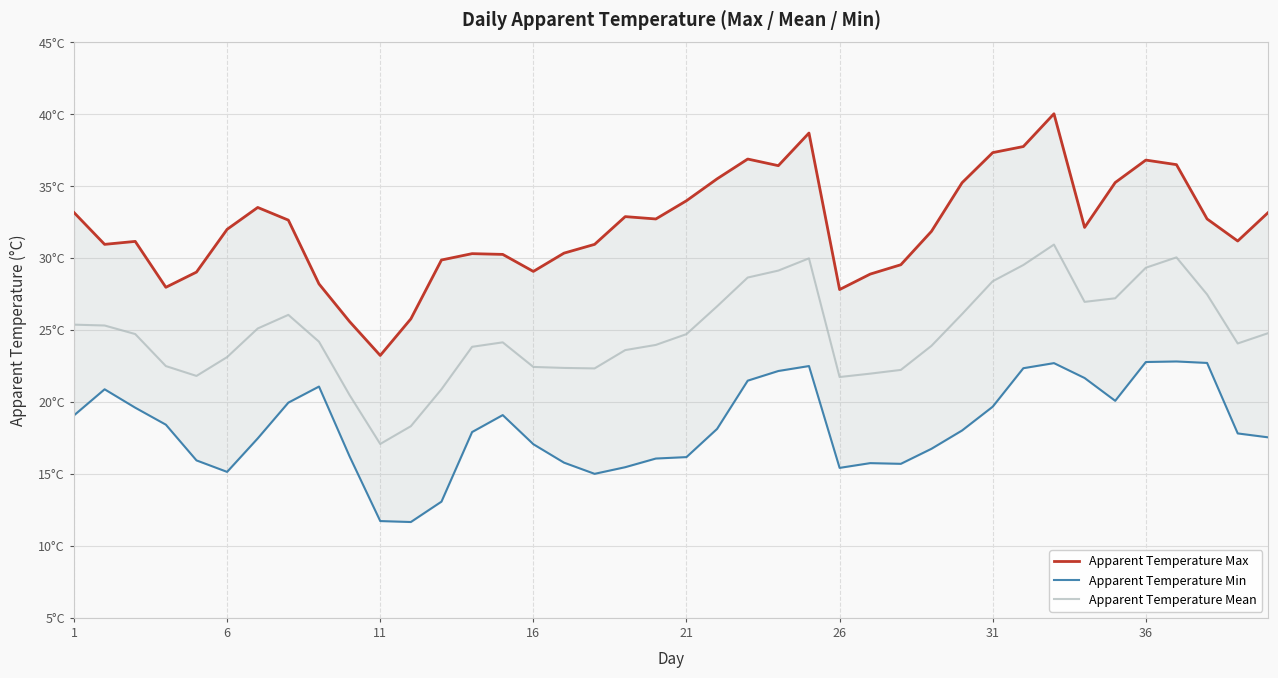

True or false: Apparent Temperature Max and Apparent Temperature Mean cross at least once.

False